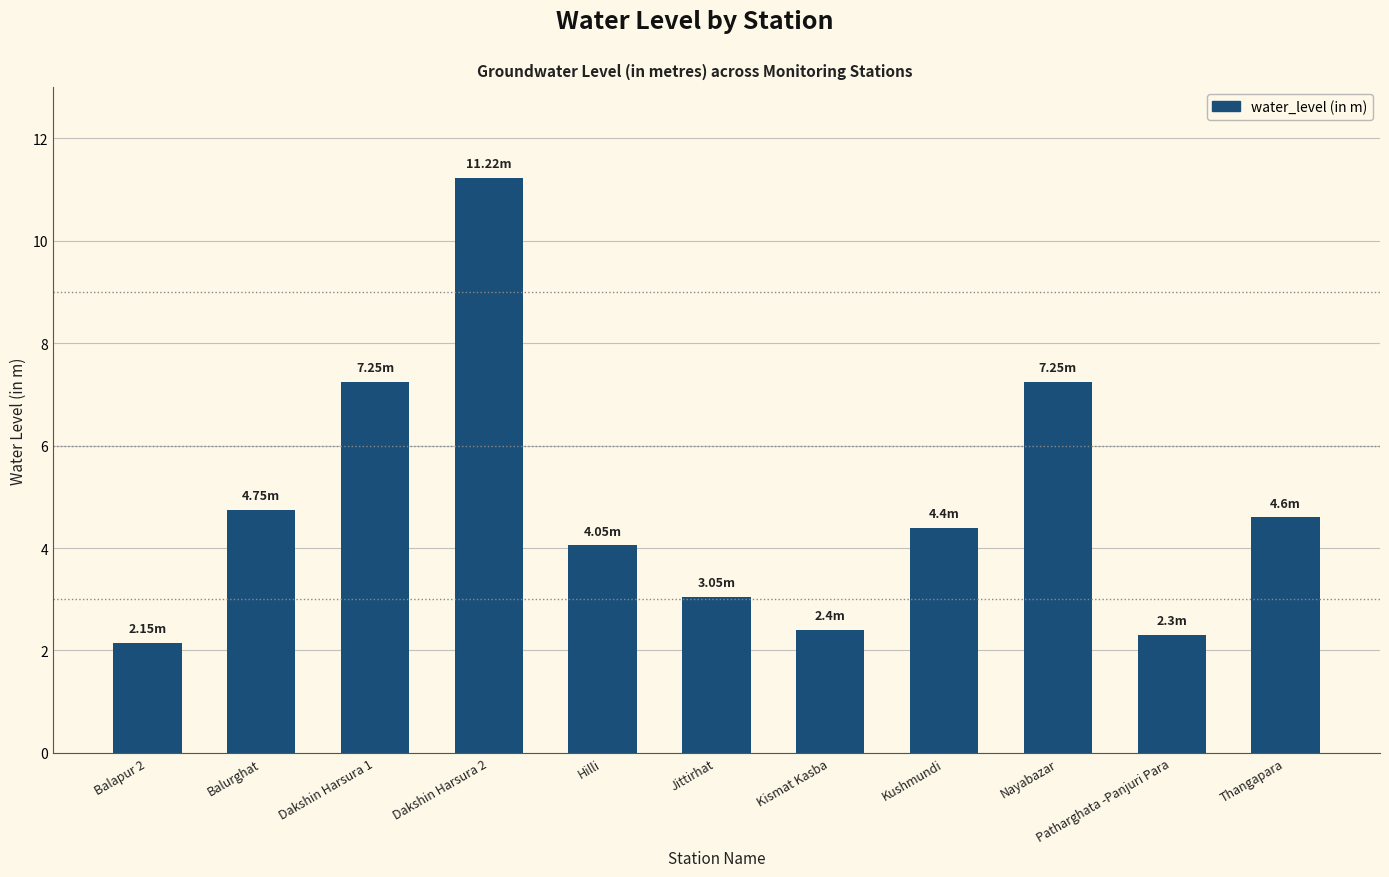

Between Kismat Kasba and Hilli, which is larger?

Hilli